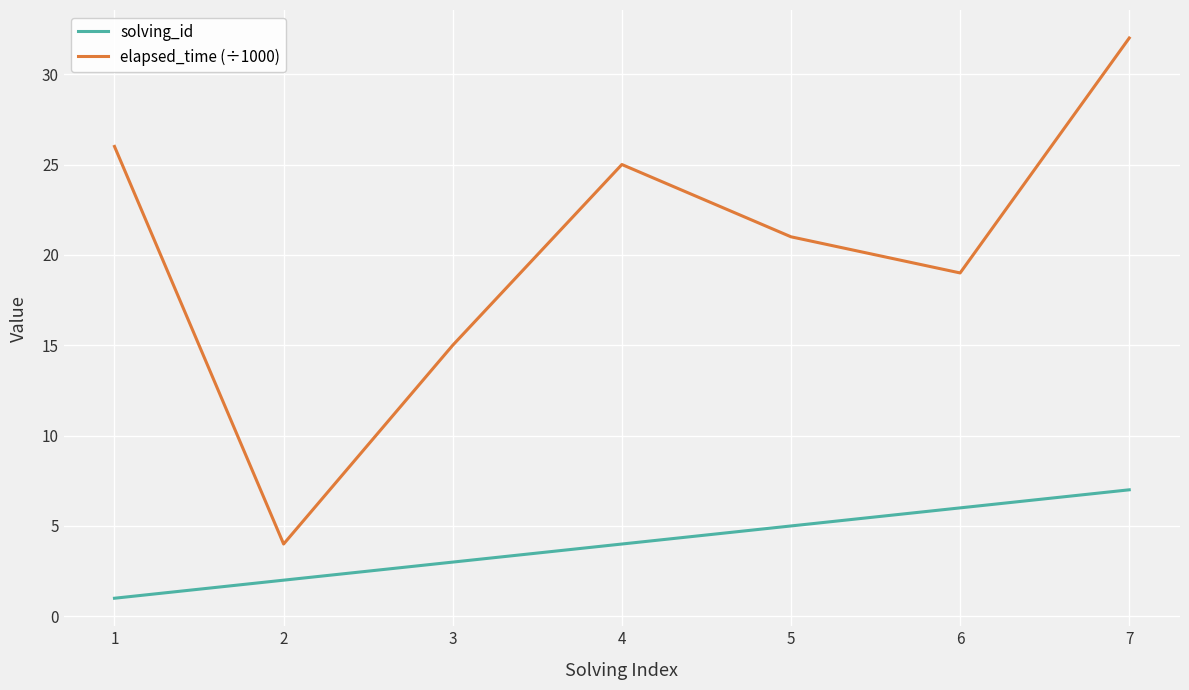

At which category does the chart reach its minimum across all series?

1